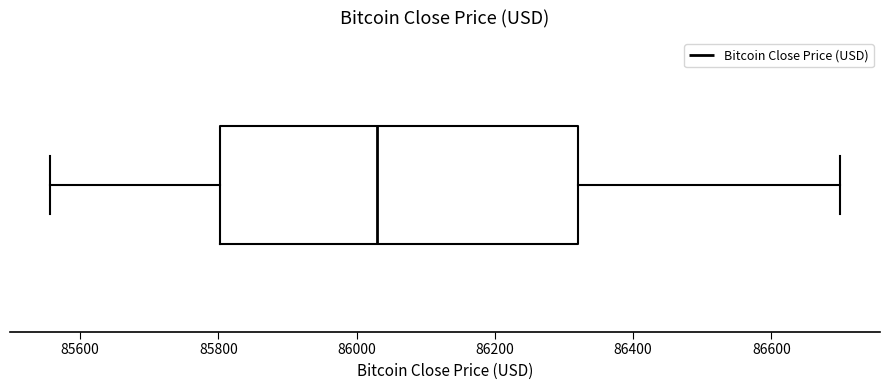

Where does the median line of the box sit on the x-axis? The values are not printed on the chart, so give them approximately, as read against the axis.

86040